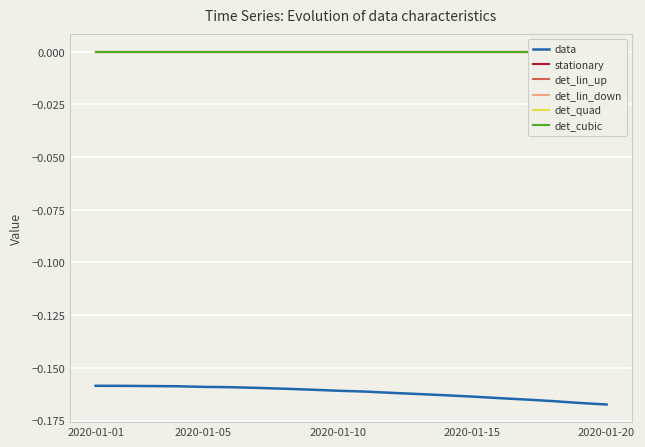

True or false: det_lin_up and data intersect in this chart.

False